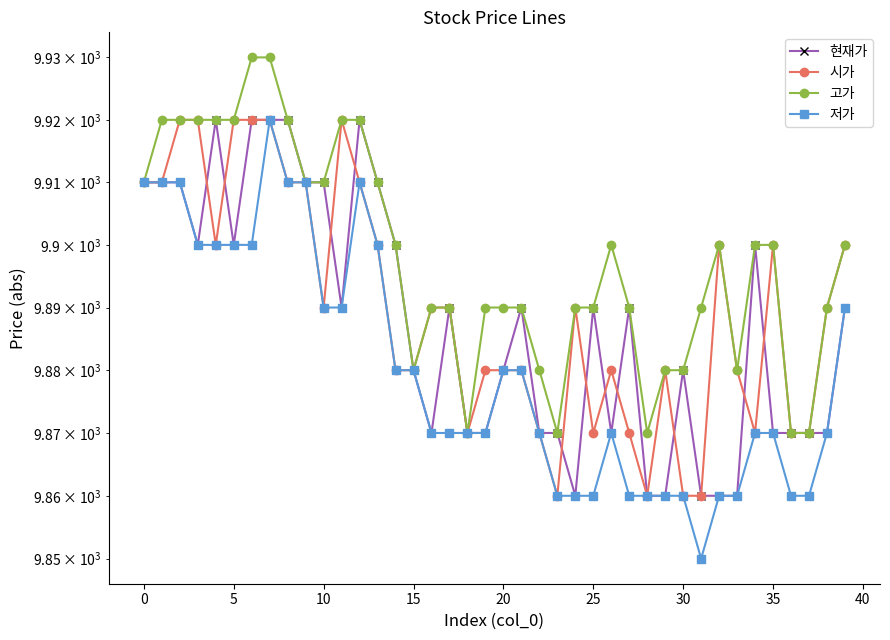

Rank the series by their maximum value, from lowest to highest.

현재가, 시가, 저가, 고가